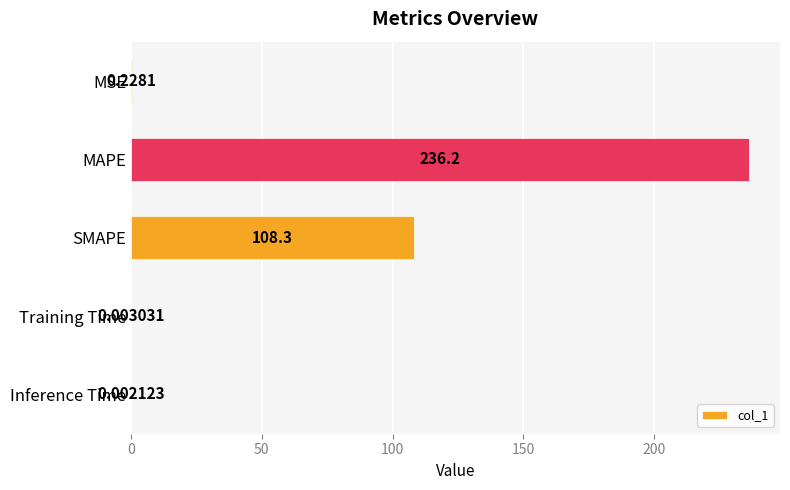

Count the number of data series in this chart.

1